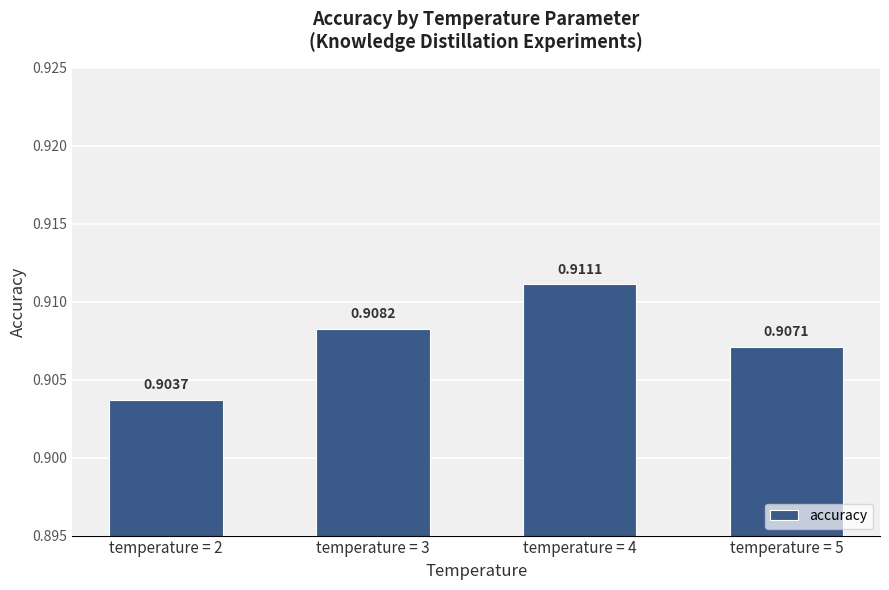

Which category has the lowest value across all series?

temperature = 2